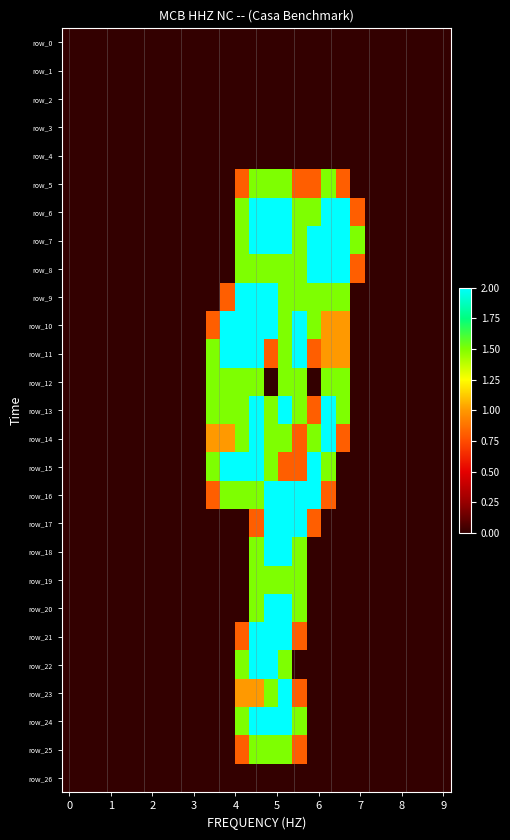

Which series has the widest spread of values?

row_6